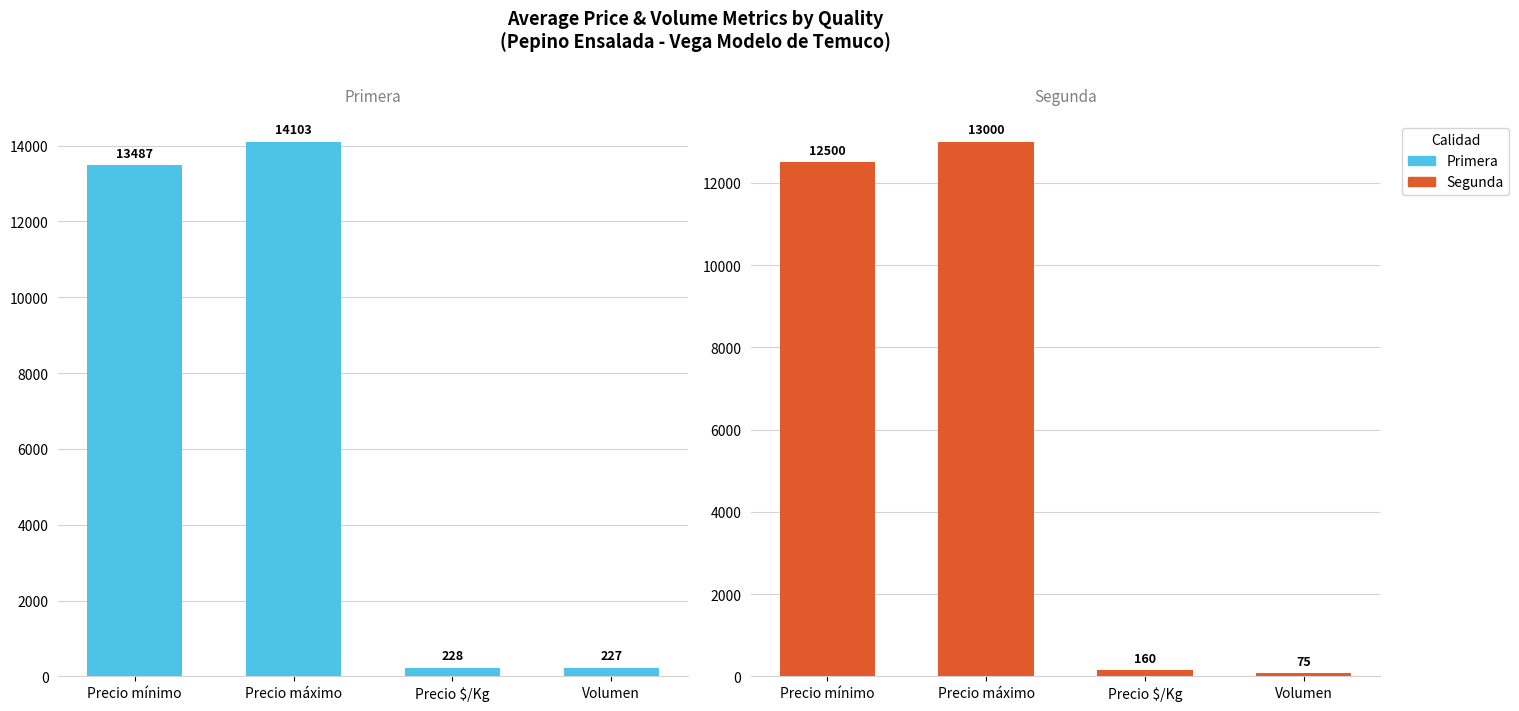

Rank the categories by Primera value from lowest to highest.

Volumen, Precio $/Kg, Precio mínimo, Precio máximo